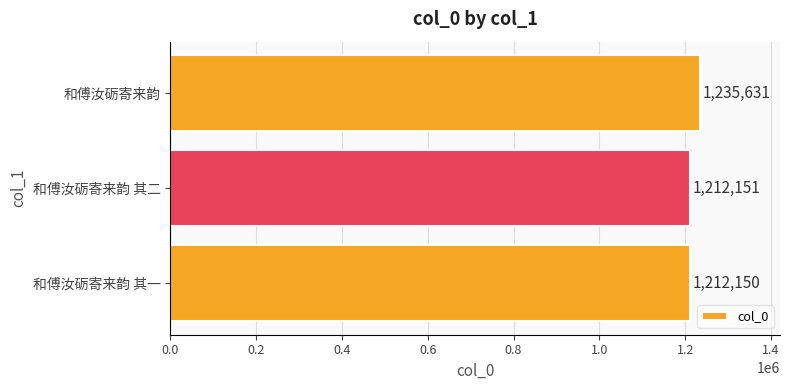

Rank the categories by value from lowest to highest.

和傅汝砺寄来韵 其一, 和傅汝砺寄来韵 其二, 和傅汝砺寄来韵